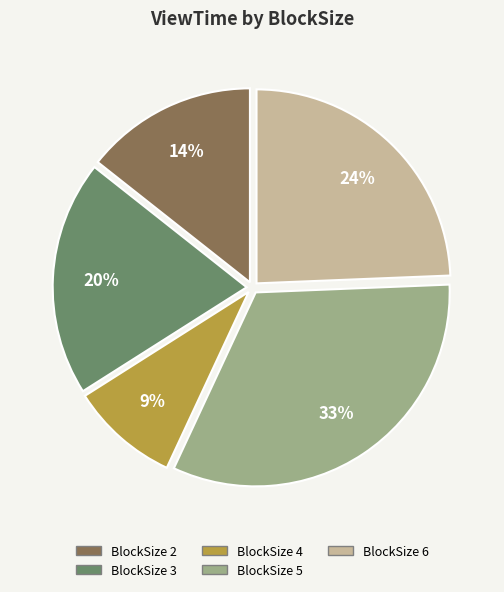

Does BlockSize 6 represent more than half of the total?

No